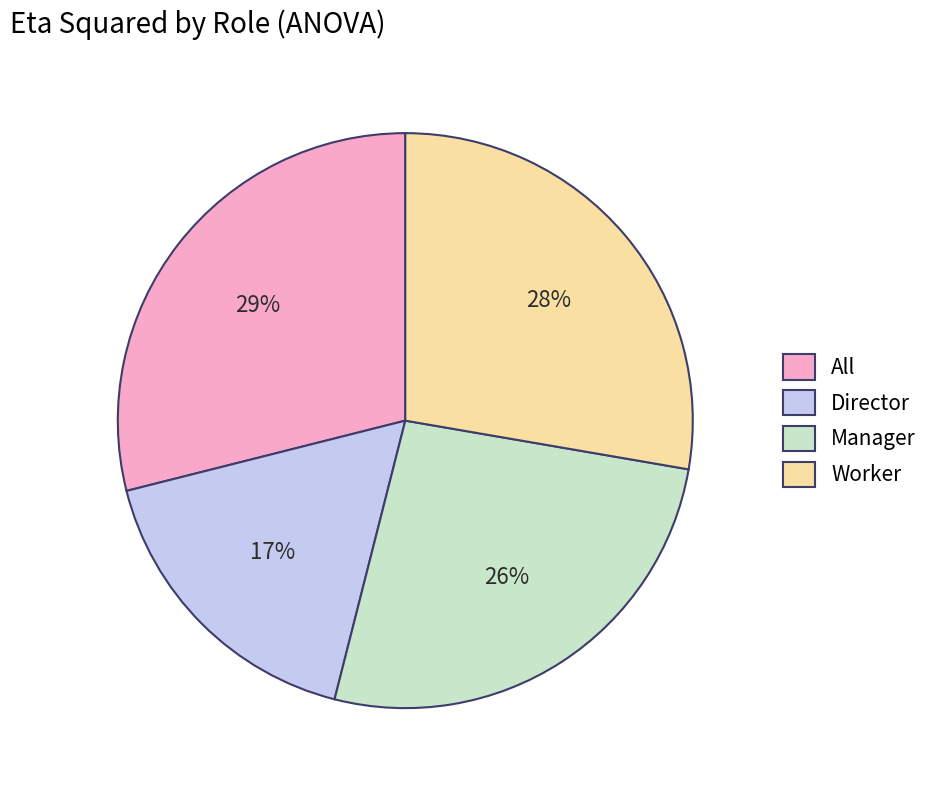

To the nearest percent, what percentage of the pie is Worker?

28%